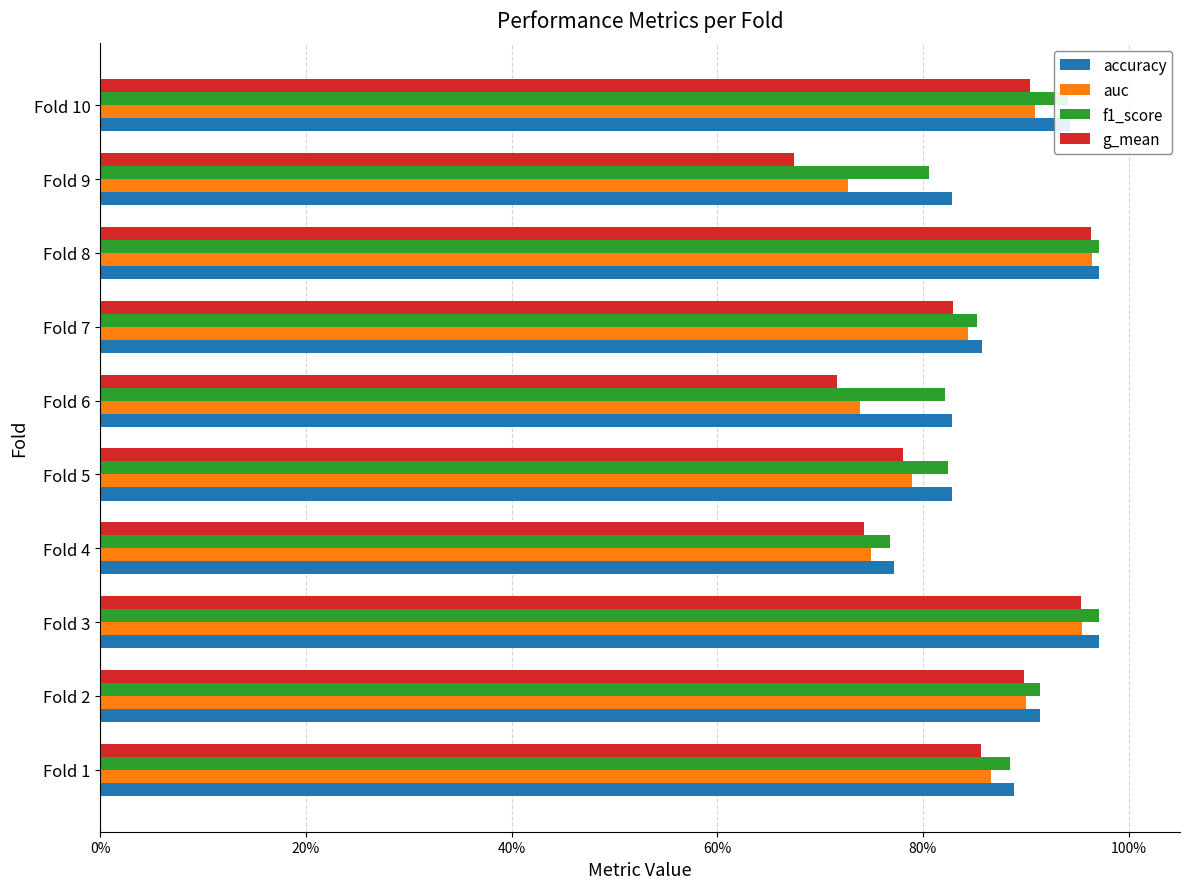

What is the minimum value for g_mean?

0.7